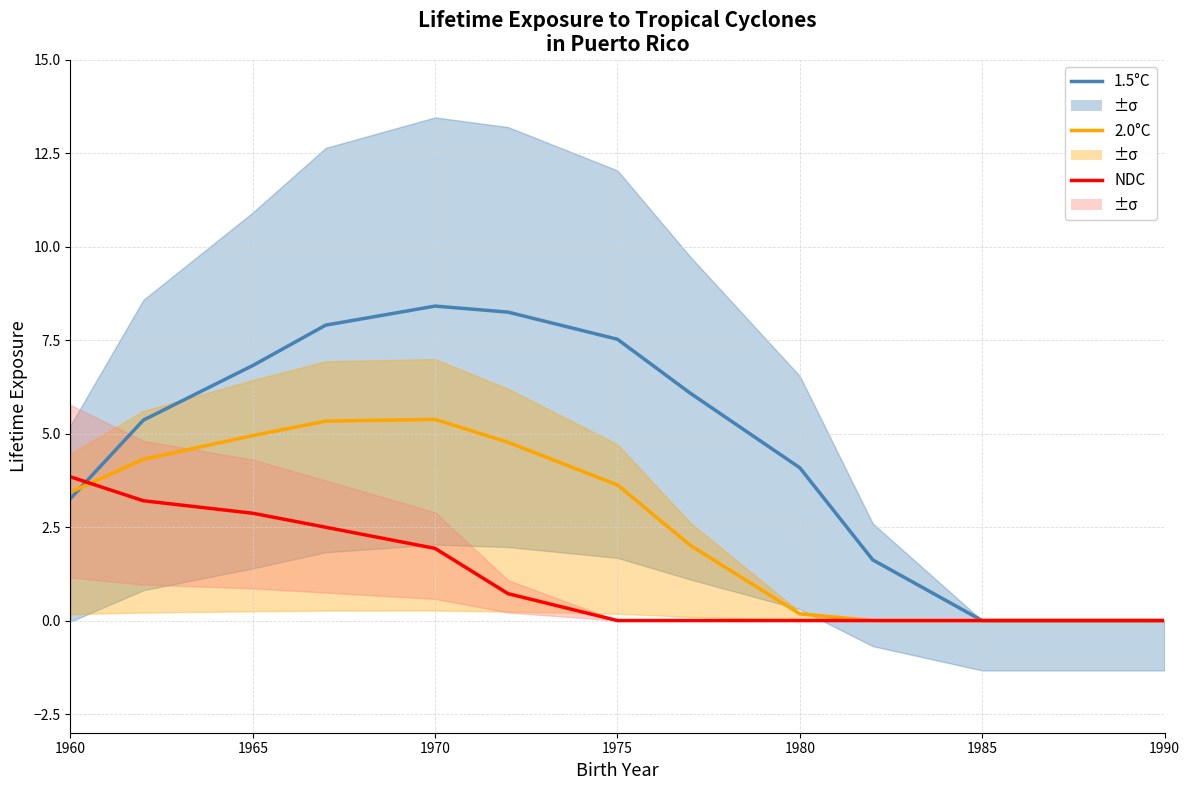

Is it true that 2.0°C equals 7.3 at 1960?

False